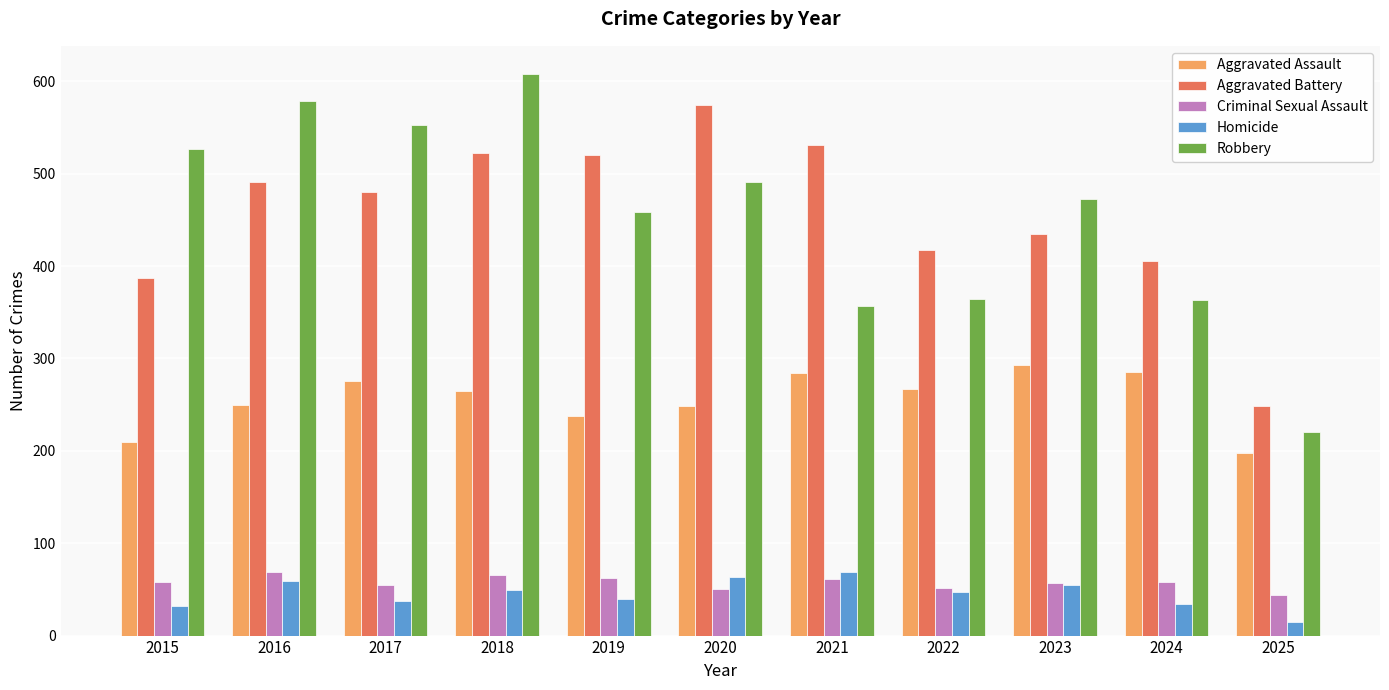

Which label corresponds to the smallest value in the chart?

2025